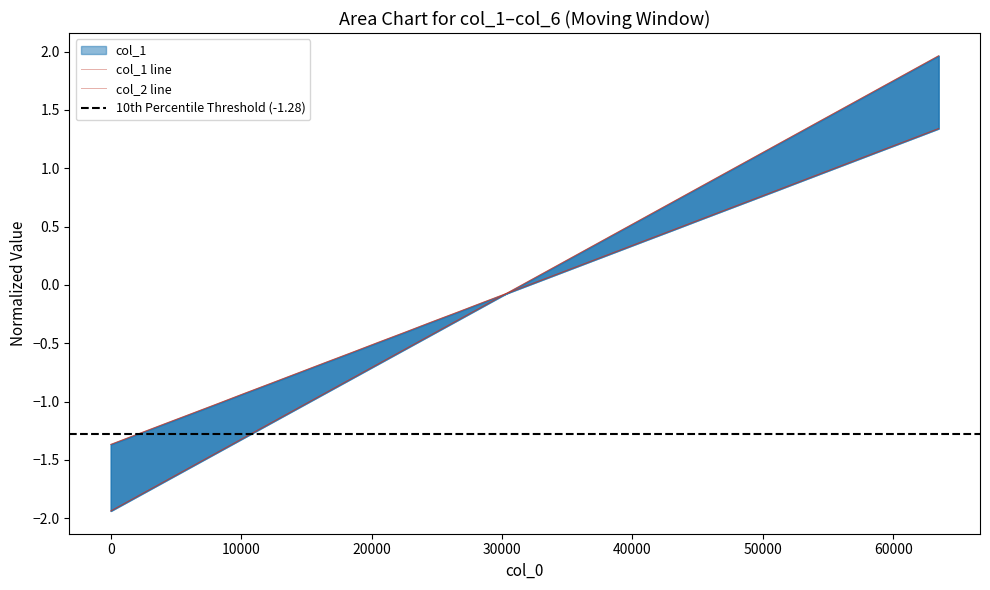

True or false: col_6 has more than 2 interior local peaks.

False